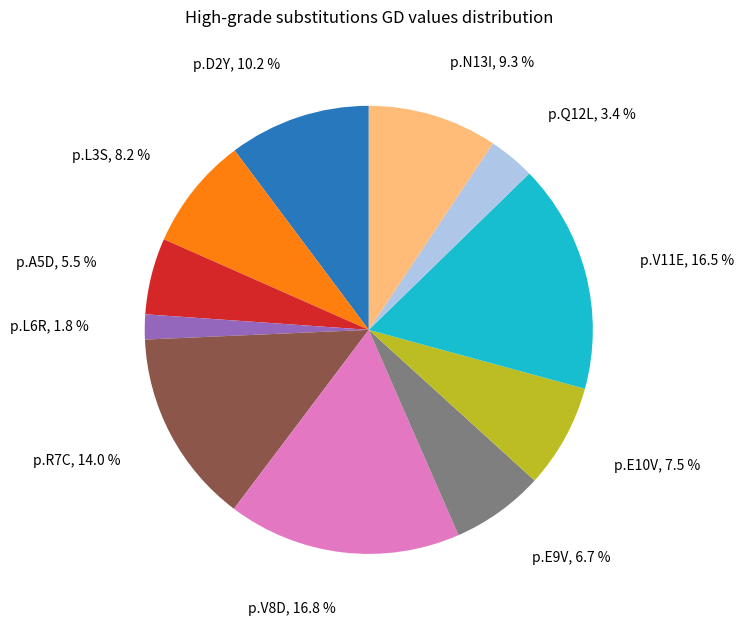

To the nearest percent, what is the average slice percentage?

9%